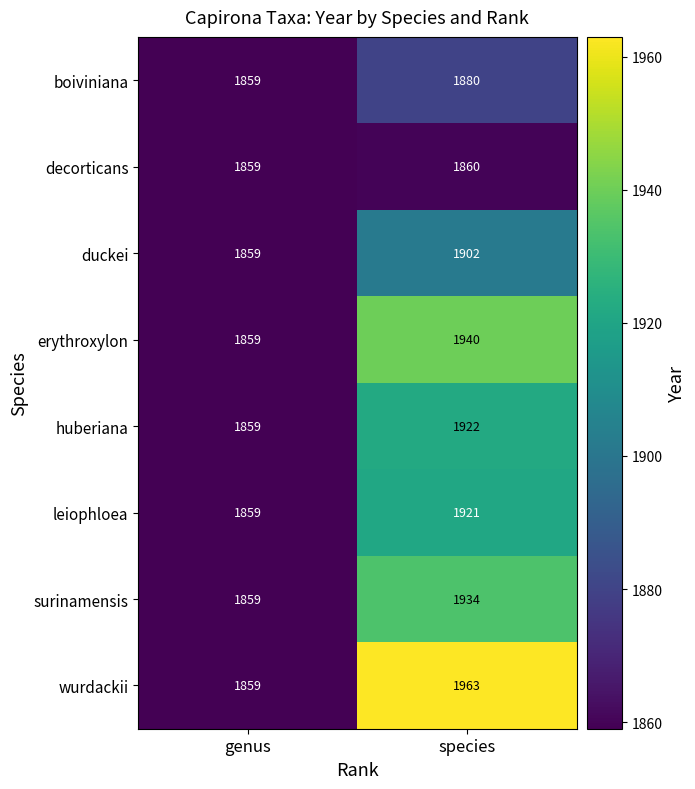

What is the sum of the decorticans values at species and genus?

3719